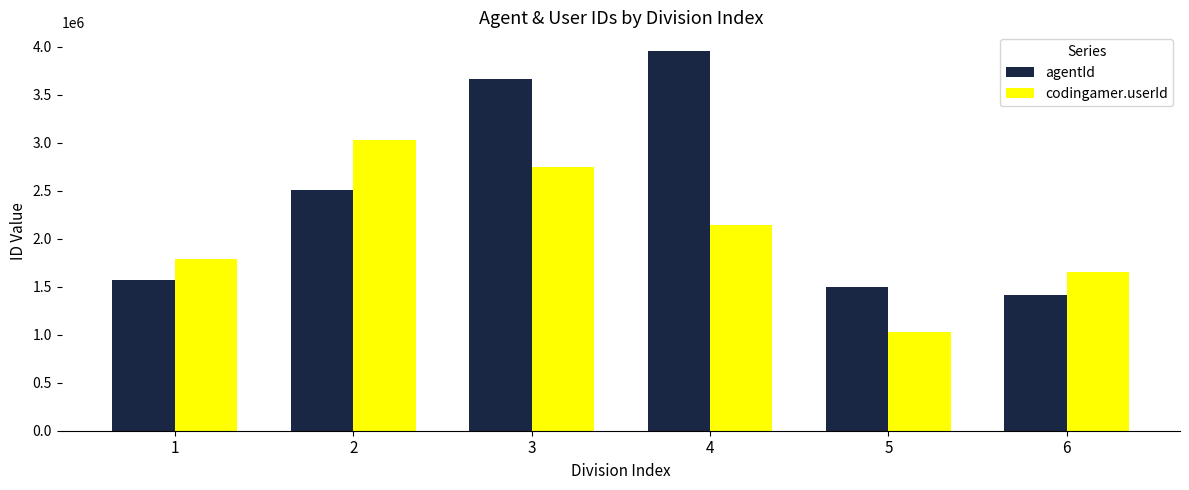

At which category does the chart reach its minimum across all series?

5